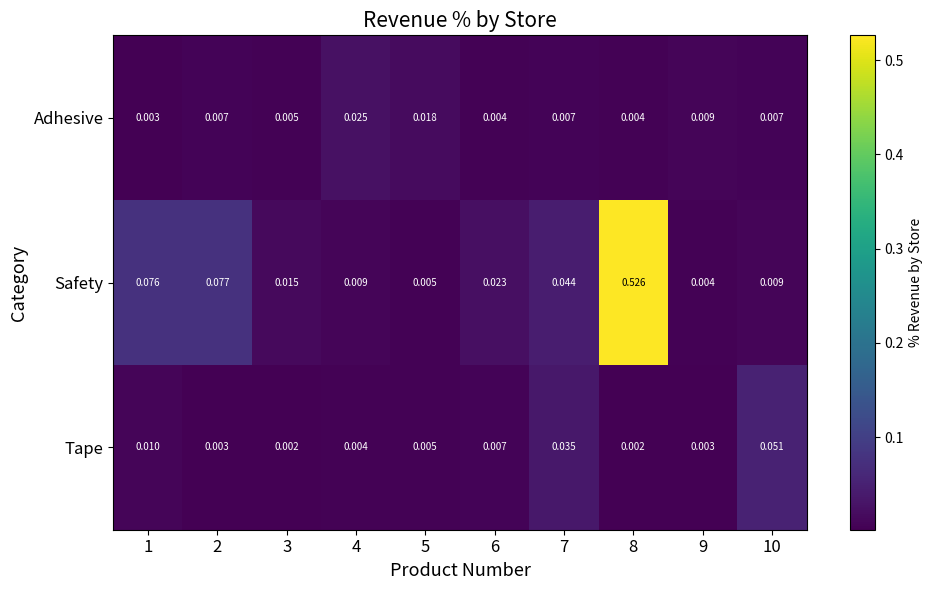

Which series changed the most between 8 and 9?

Safety